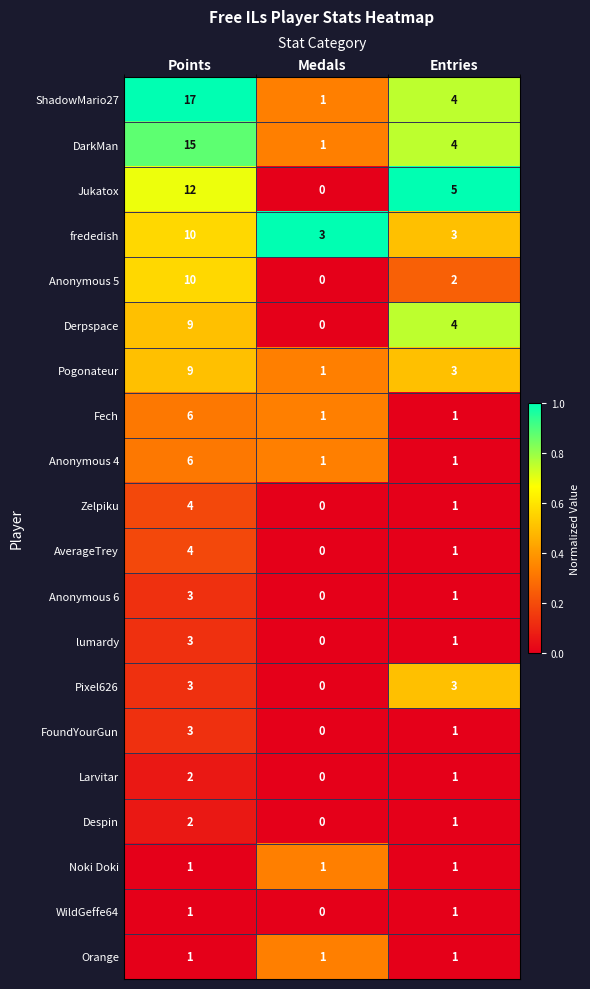

List the labels in order of ShadowMario27 value, largest first.

Points, Entries, Medals